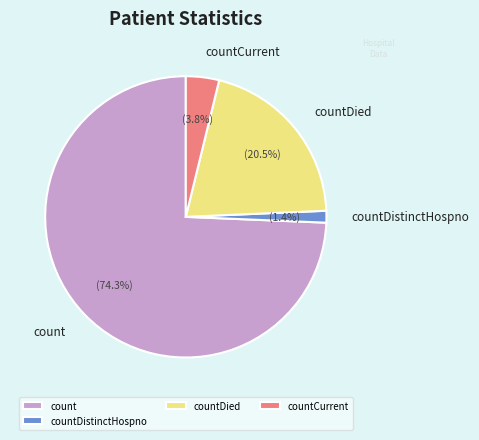

What is the total percentage of countDied and count?

94.8%